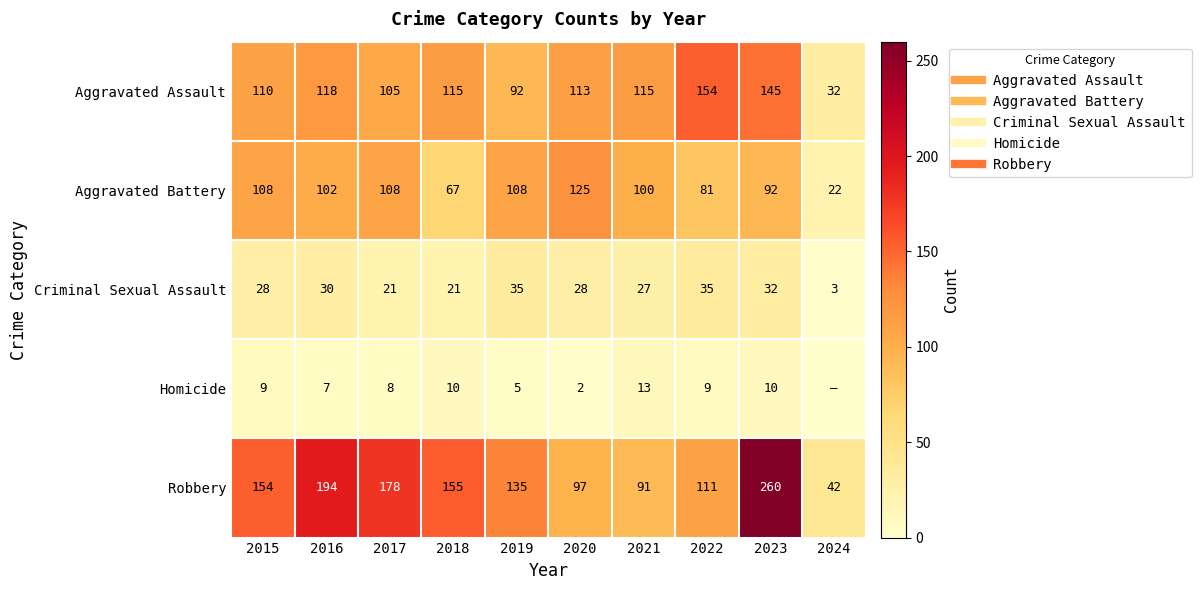

How many data points in Aggravated Battery are less than 102?

5